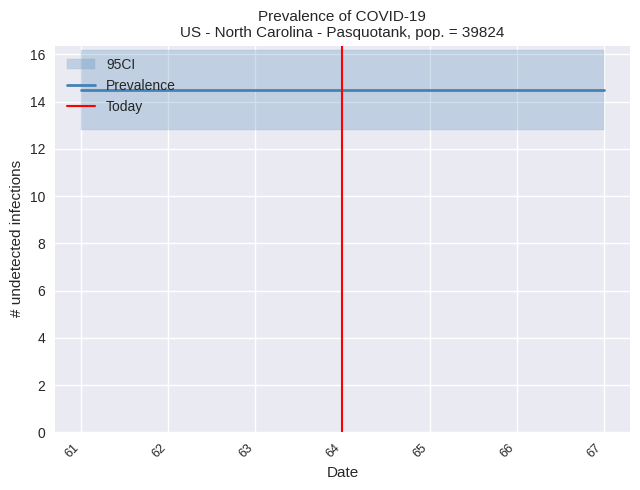

True or false: CI_lower and Prevalence cross at least once.

False